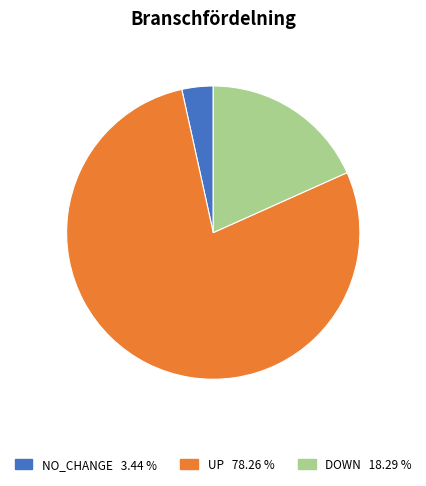

Is there any slice that represents more than half of the pie?

Yes